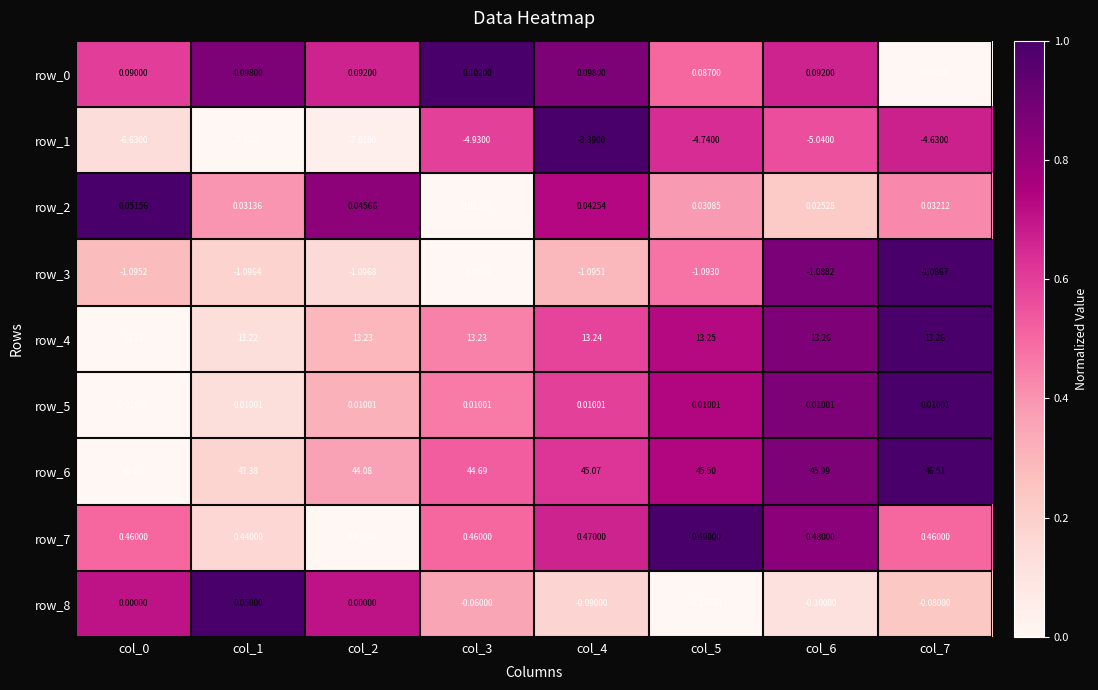

Is the value of row_3 at col_2 greater than the value of row_7 at col_5?

No